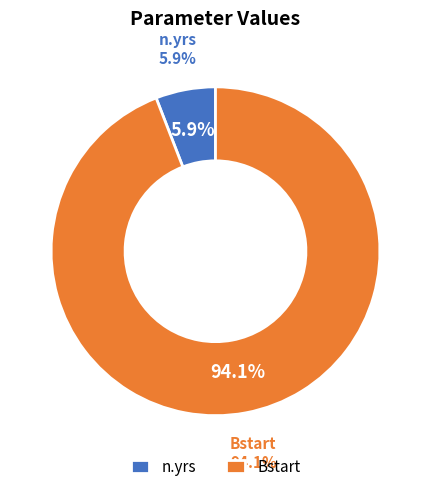

What is the ratio of the value at n.yrs to the value at Bstart?

0.1